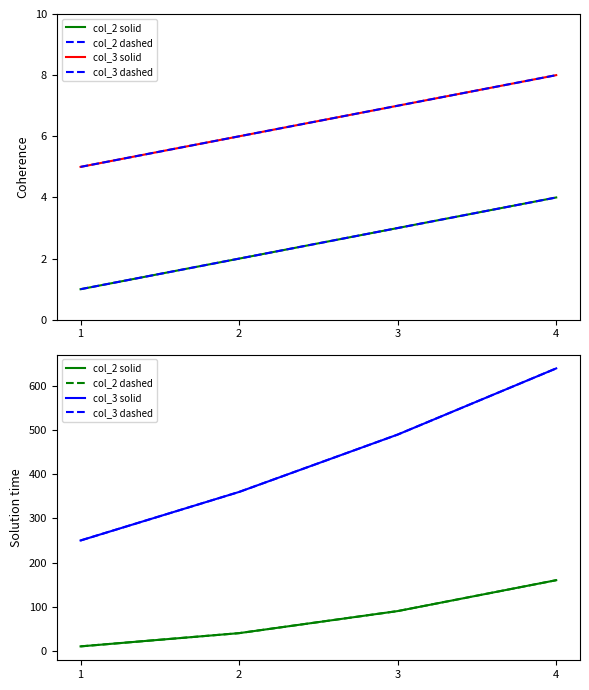

What is the difference between the highest and lowest values at 1?

240